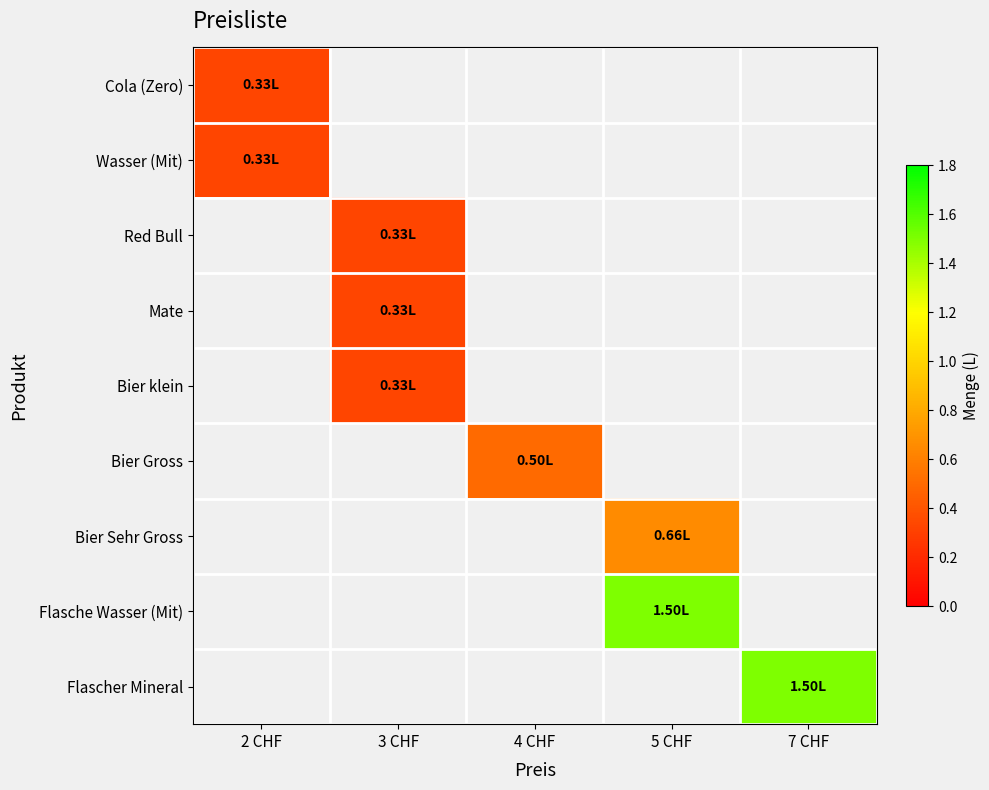

How many data points does each series have?

5